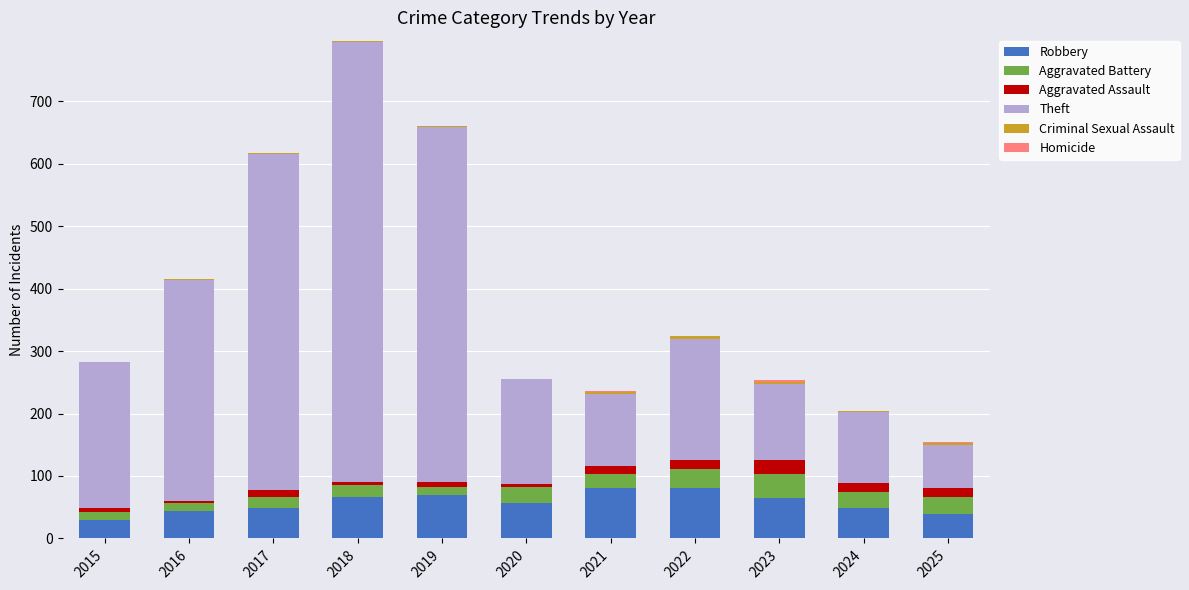

At which category is the sum across all series the highest?

2018